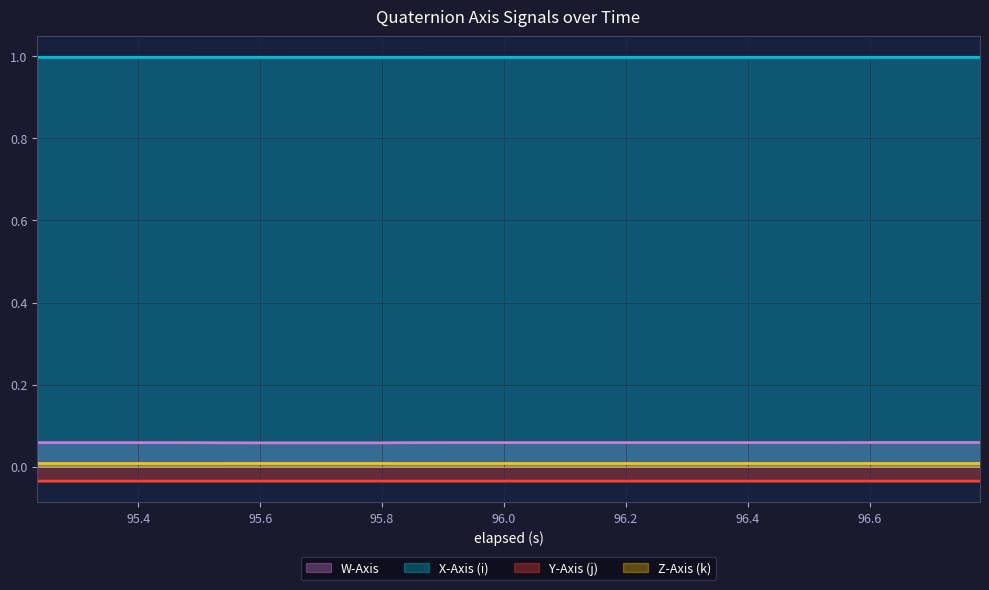

True or false: W-Axis and Y-Axis (j) cross at least once.

False